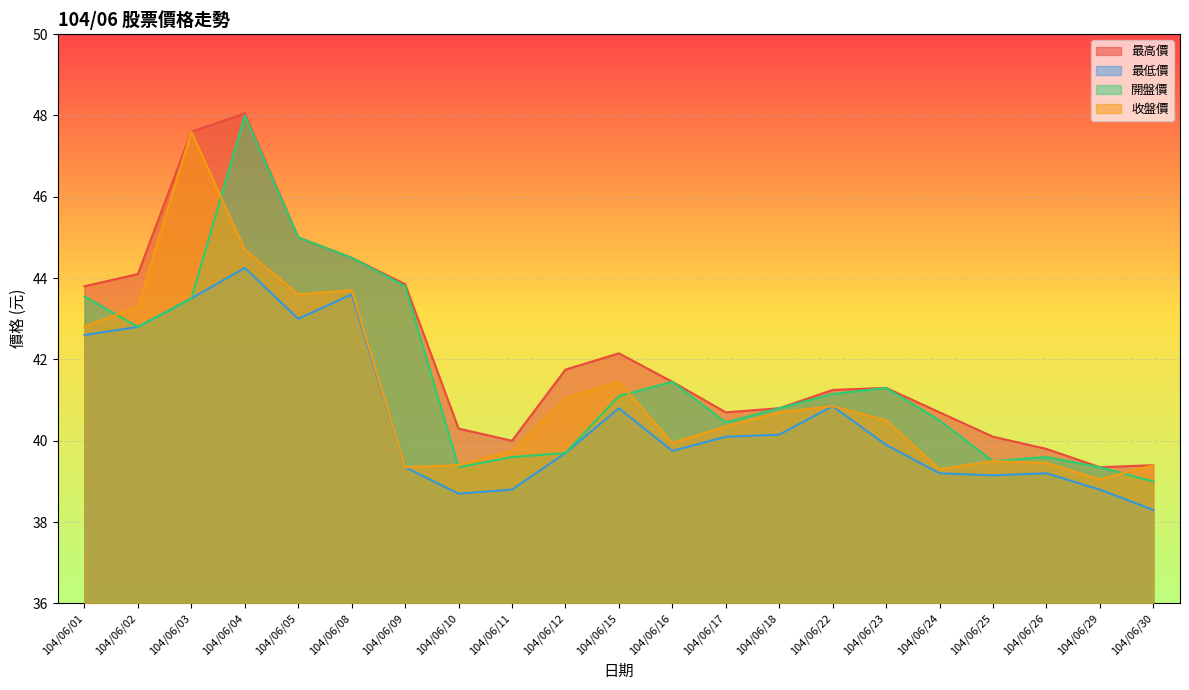

True or false: 最低價 and 最高價 intersect in this chart.

False